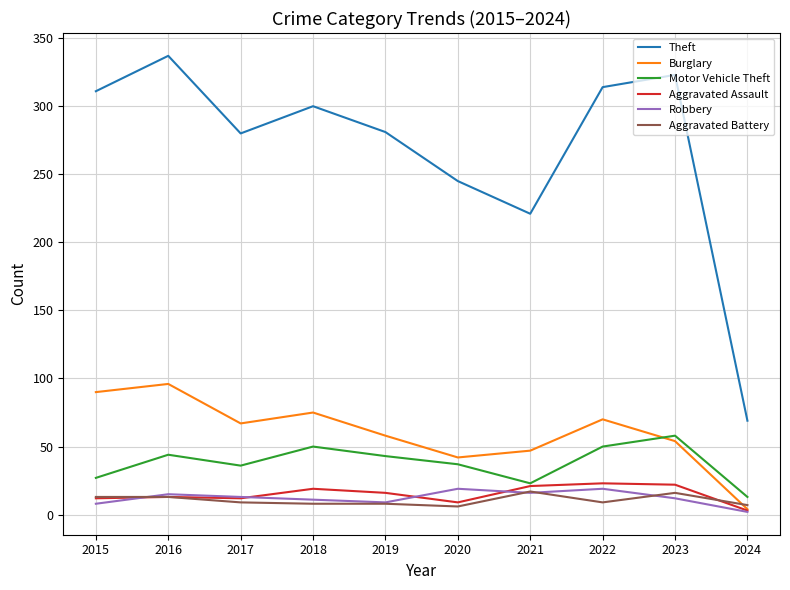

Which label corresponds to the smallest value in the chart?

2024